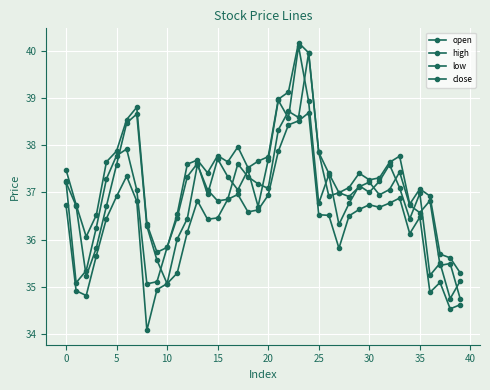

Is this an area chart (filled region under the line)?

No